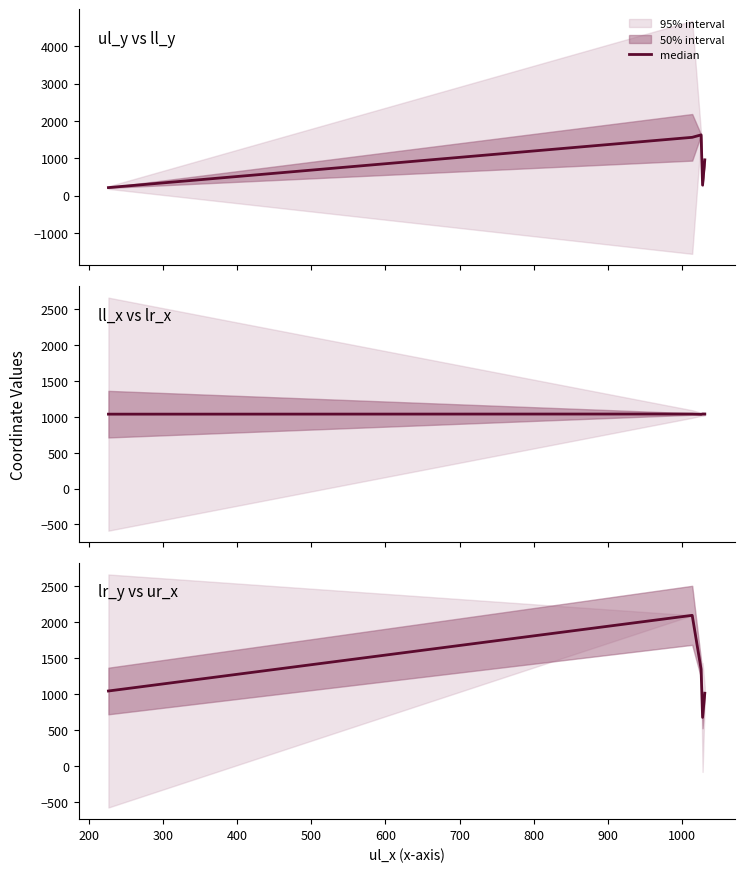

How many points are lower than both their immediate neighbors (excluding endpoints)?

1